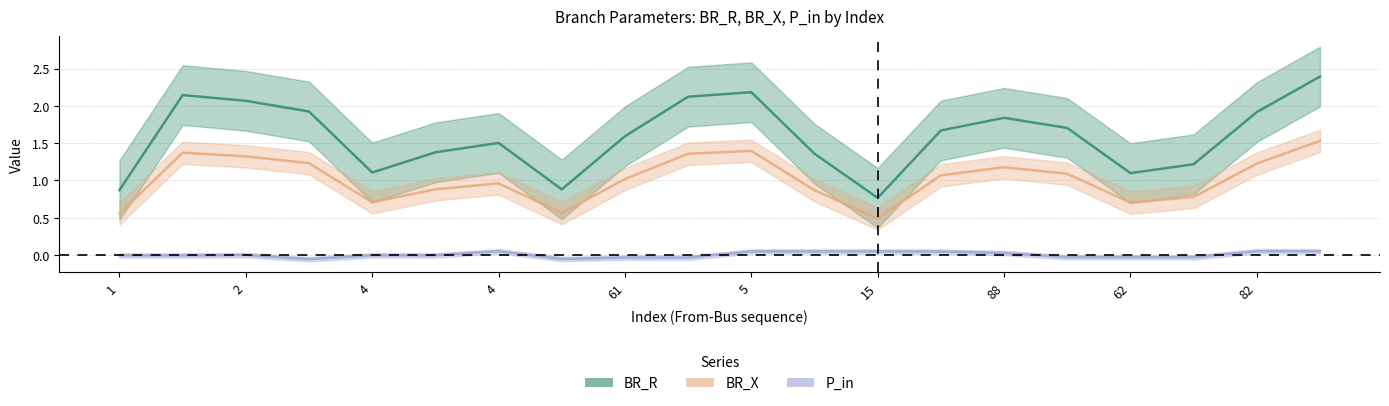

At 61, list the series in order from smallest to largest.

P_in, BR_X, BR_R